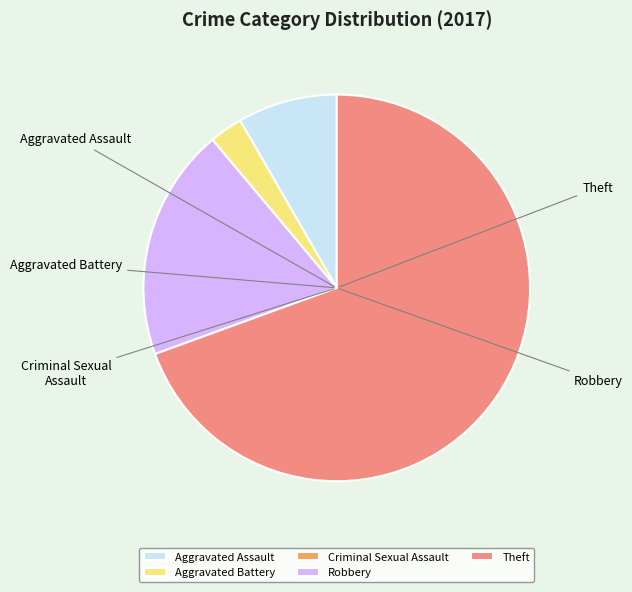

Which slice is the smallest?

Criminal Sexual Assault